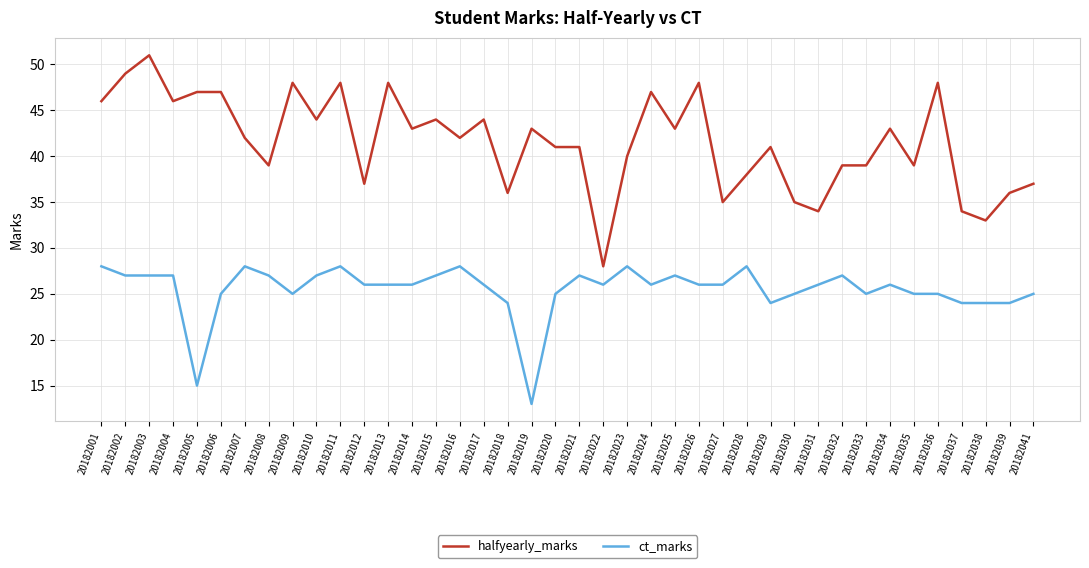

The value of ct_marks at 20182016 is 49. True or false?

False